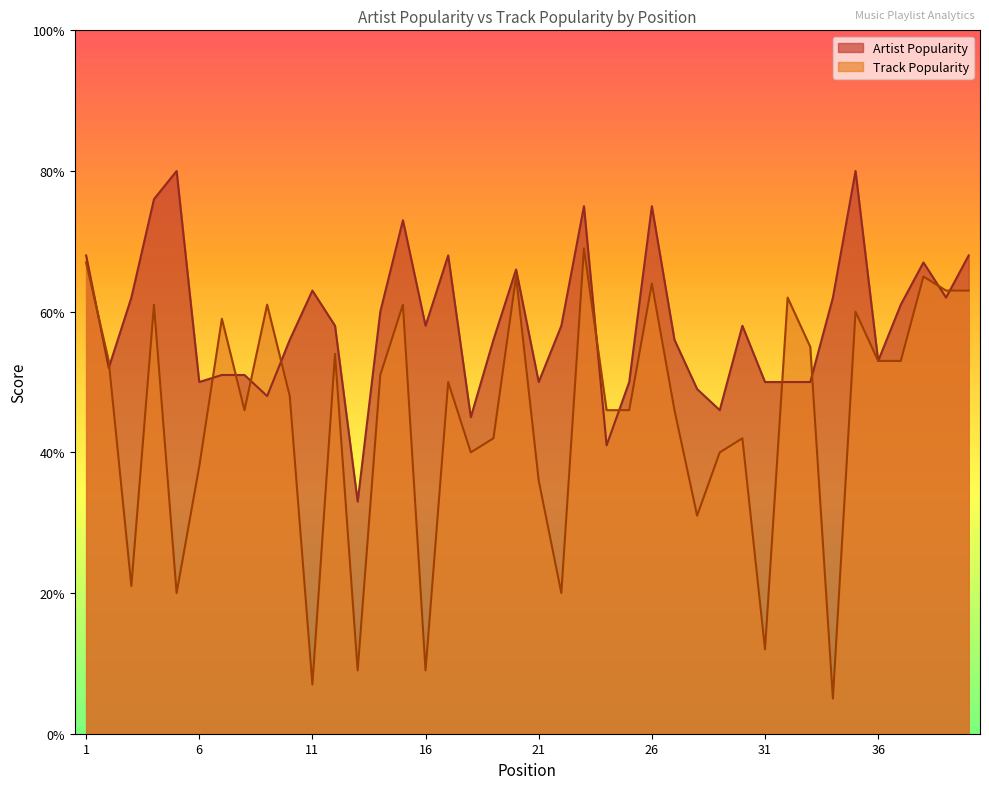

List the series in order of their peak value, highest first.

Artist Popularity, Track Popularity